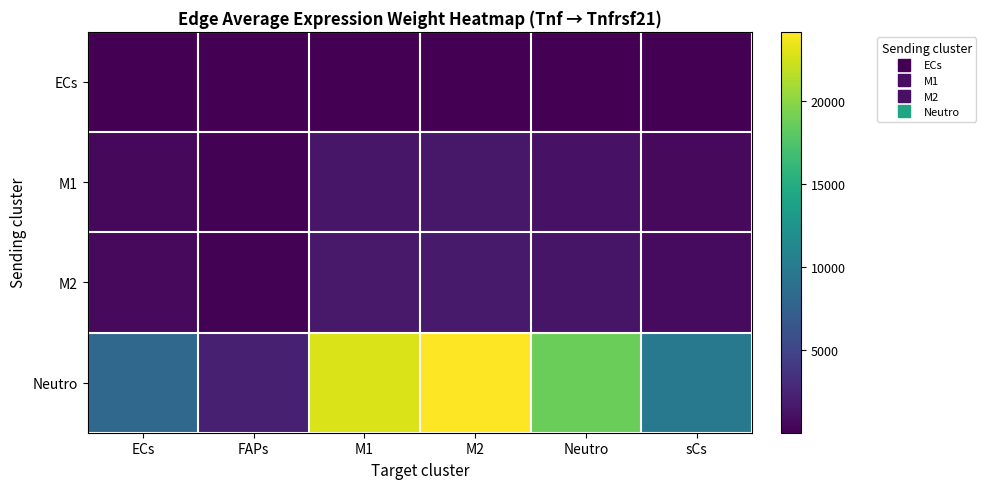

What is the minimum value shown in the chart?

5.5